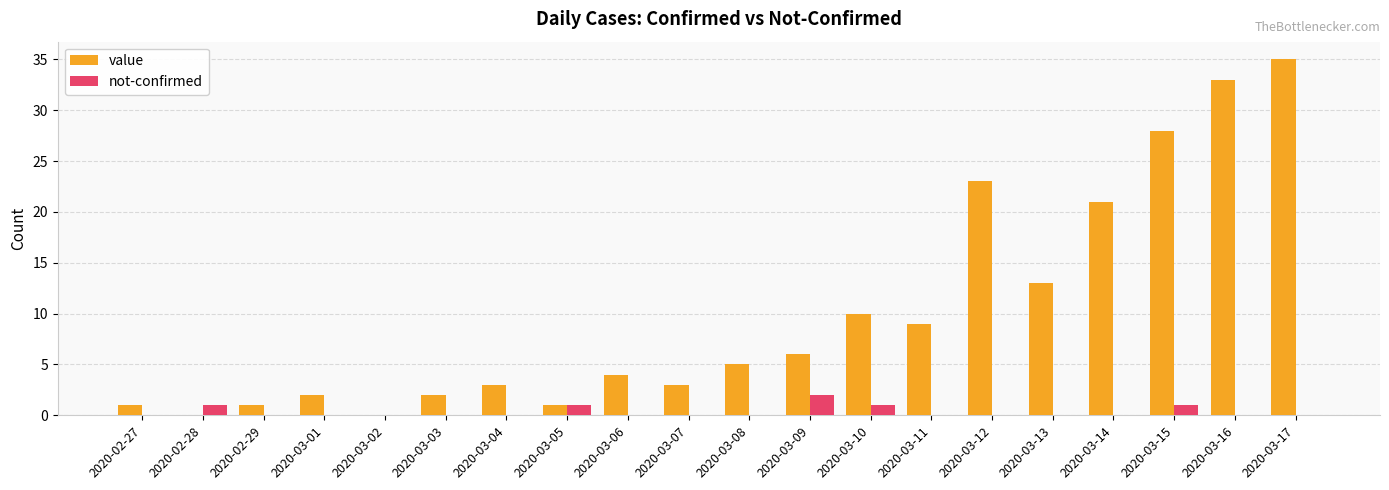

How many groups of bars are there?

20